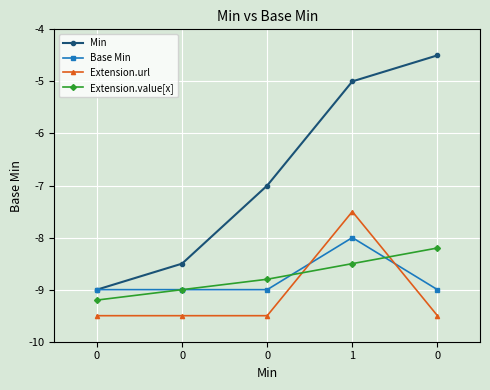

What is the highest value of the Base Min series?

-8.0